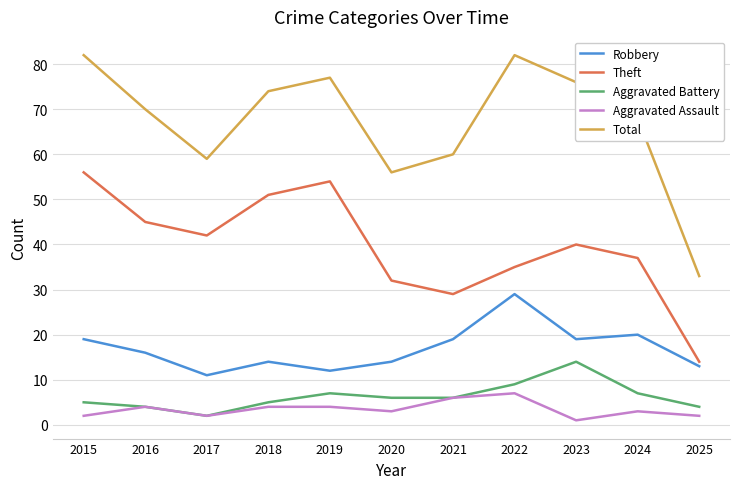

Reading left to right, list all the values displayed in this chart.

Robbery: 19	16	11	14	12	14	19	29	19	20	13
Theft: 56	45	42	51	54	32	29	35	40	37	14
Aggravated Battery: 5	4	2	5	7	6	6	9	14	7	4
Aggravated Assault: 2	4	2	4	4	3	6	7	1	3	2
Total: 82	70	59	74	77	56	60	82	76	68	33